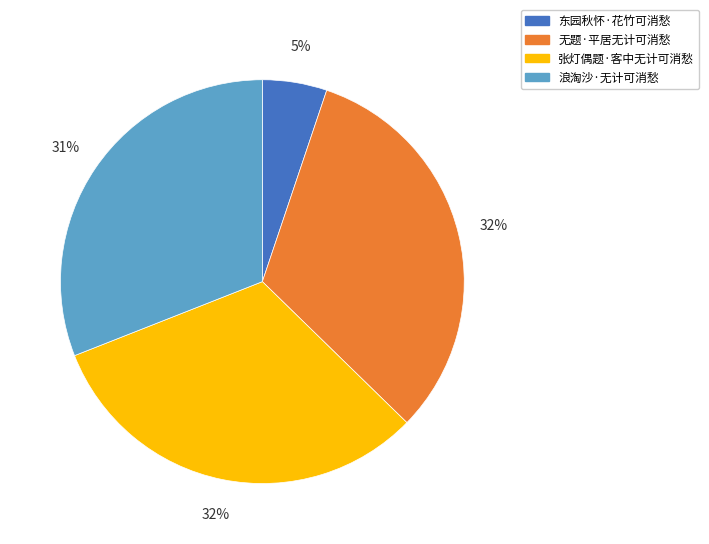

How many slices are in this pie chart?

4